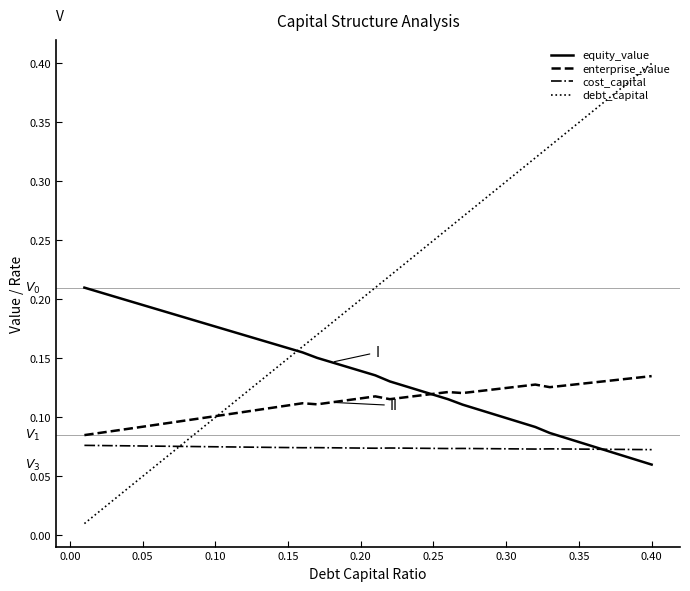

Which series ends up on top after the final intersection of debt_capital and equity_value?

debt_capital